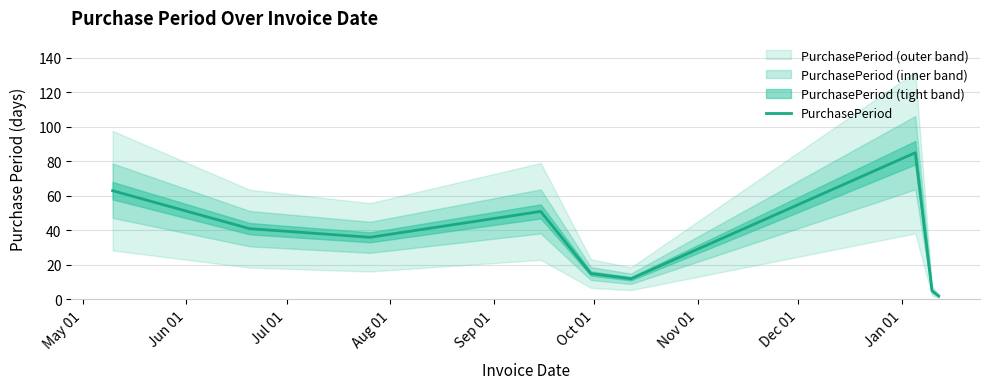

What is the highest value of the PurchasePeriod series?

85